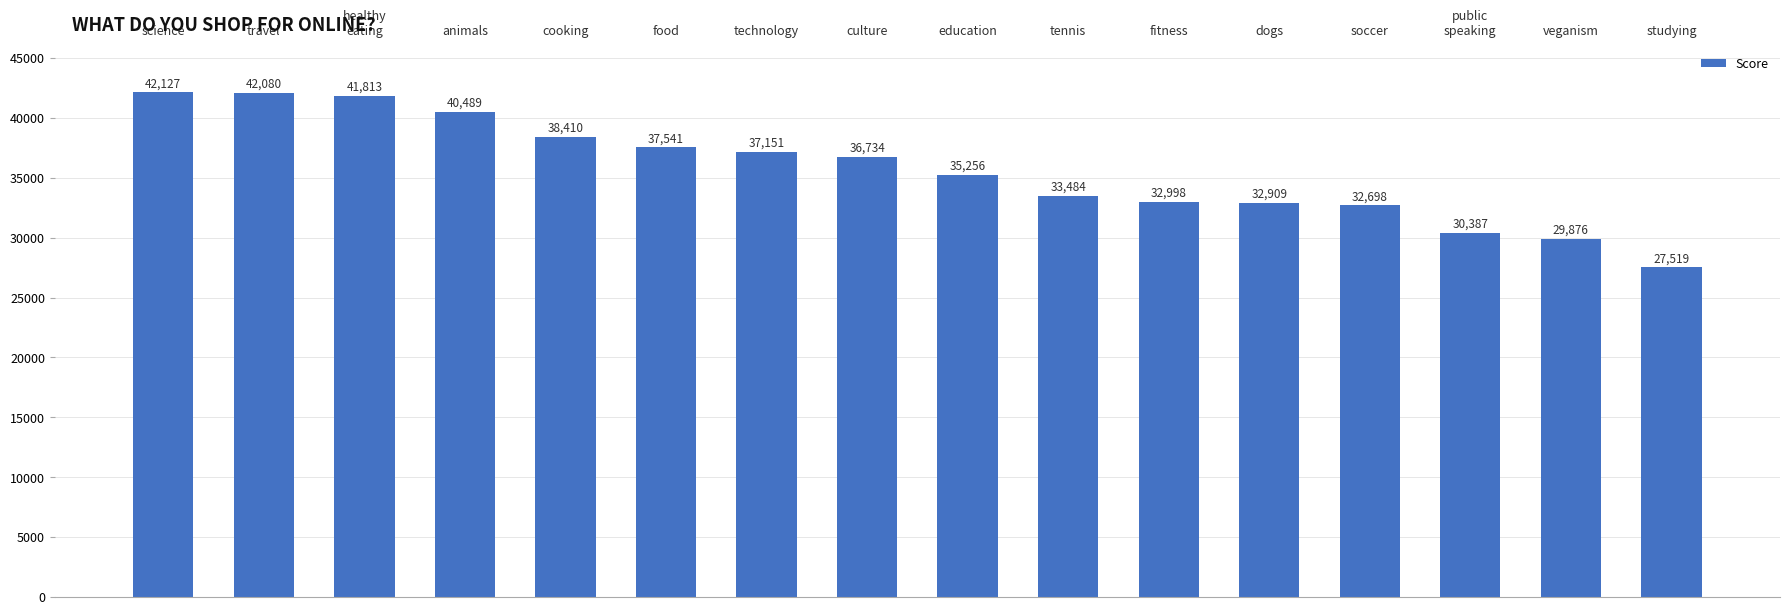

What position from the left is tennis?

10